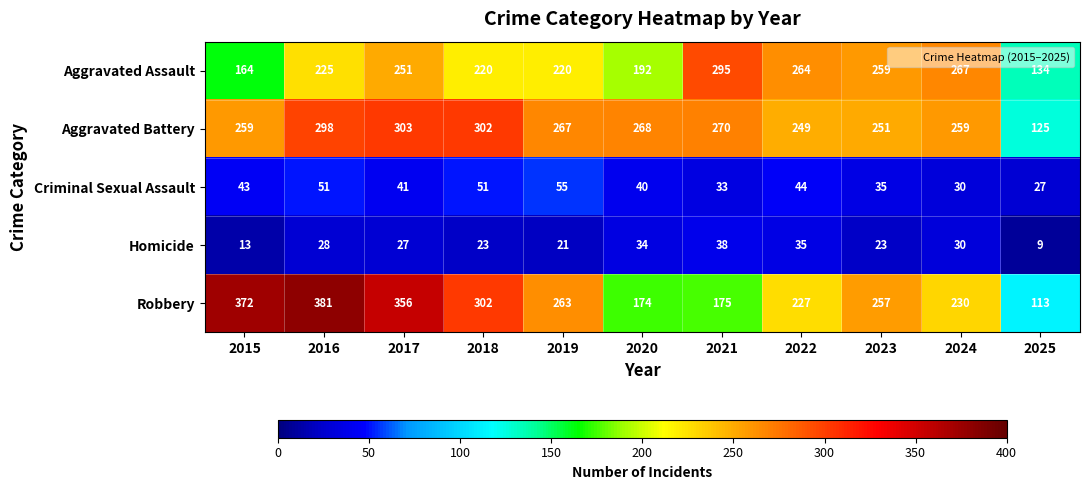

Is it true that Aggravated Battery equals 302 at 2018?

True